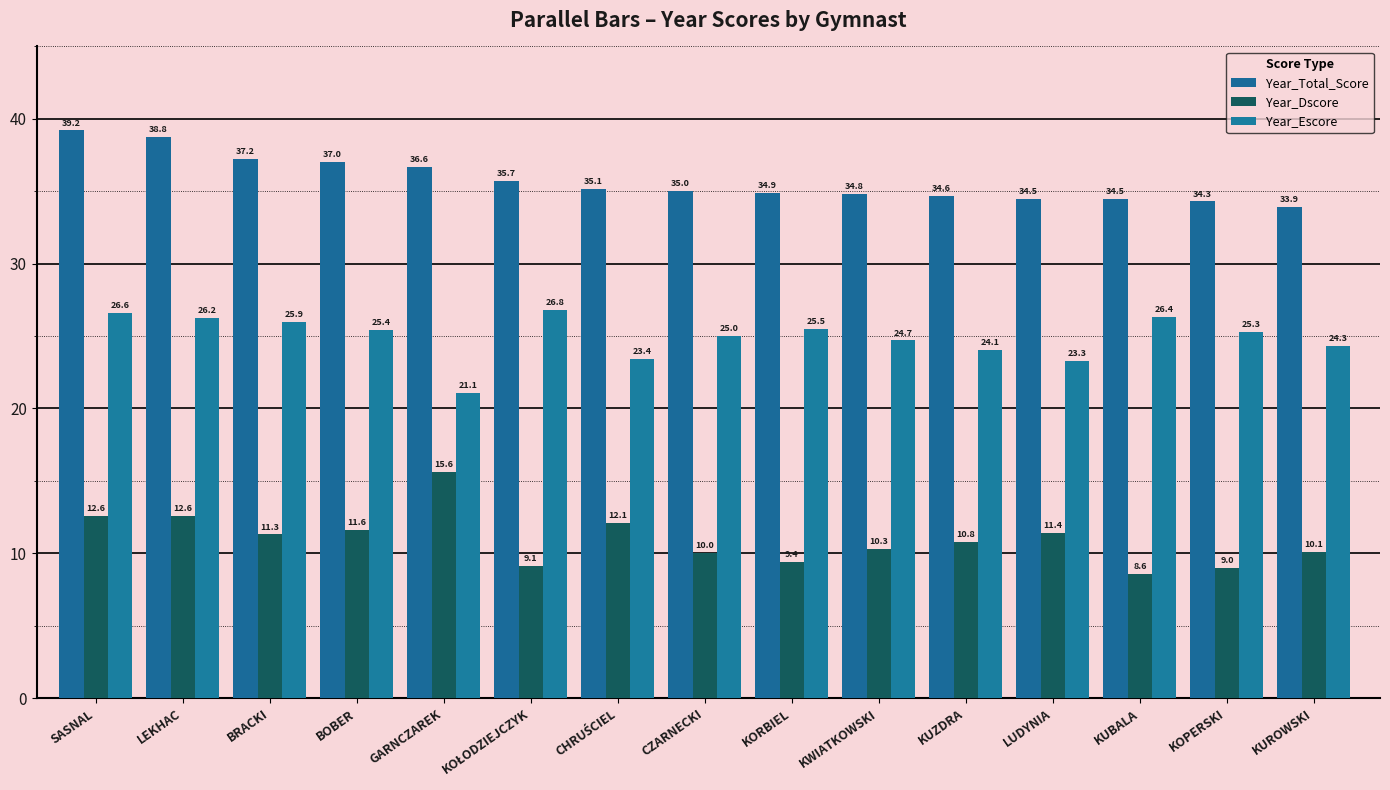

How many distinct data groups are displayed?

3